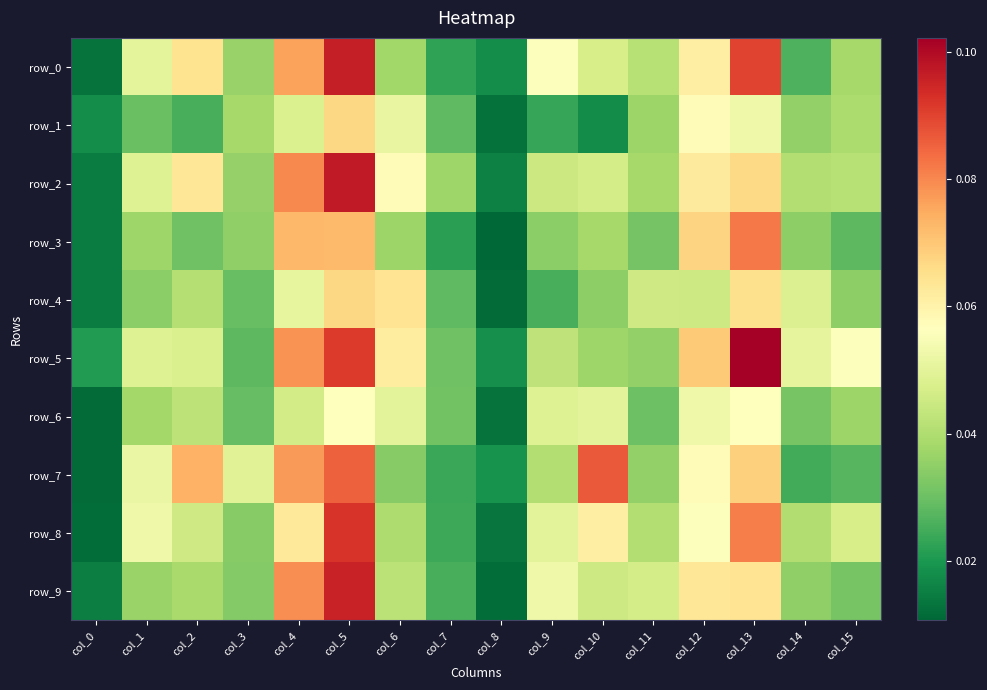

How many distinct data groups are displayed?

10